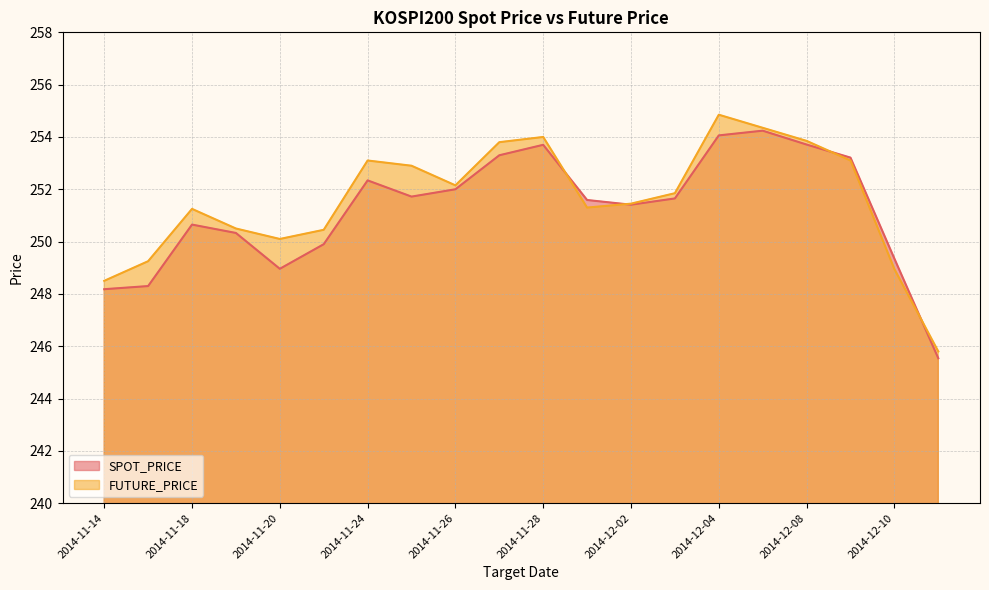

At which category does SPOT_PRICE reach its first local valley?

2014-11-20